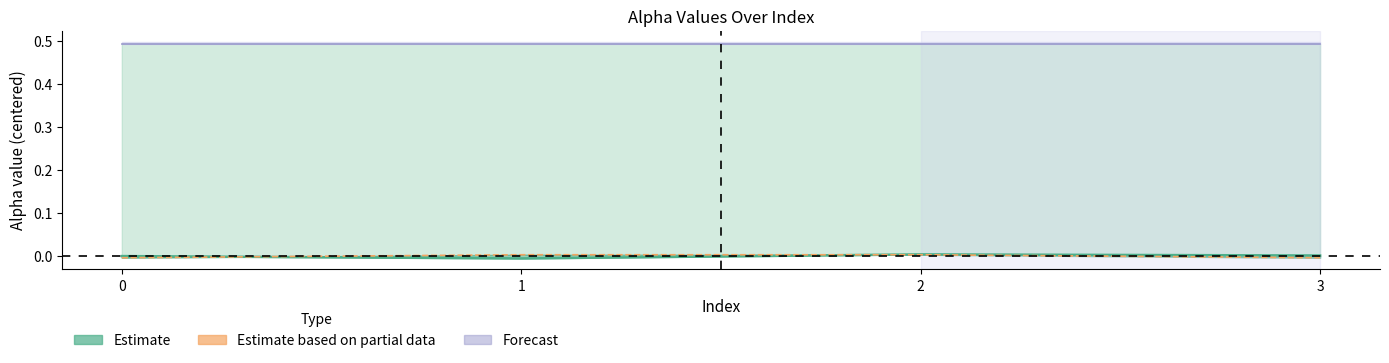

How many interior local peaks does the alpha_m_vals series have?

1